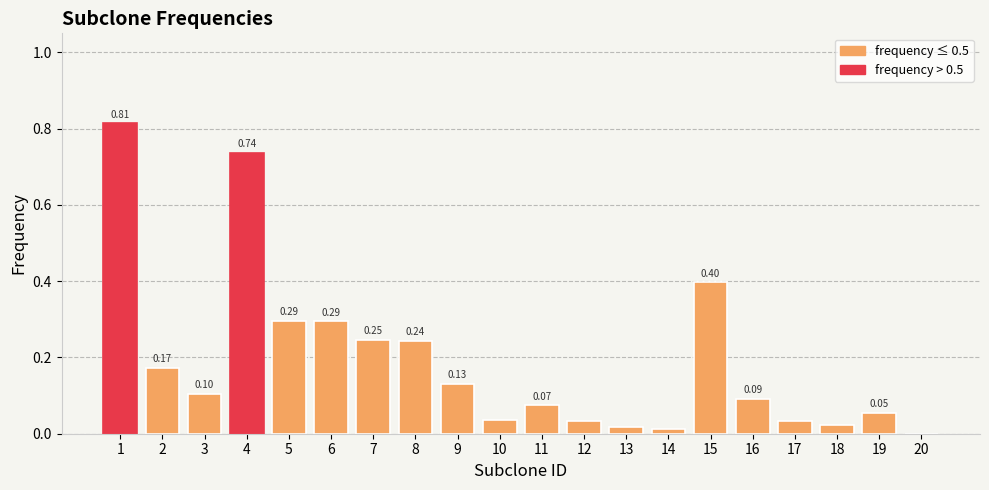

What is the sum of all values?

3.8